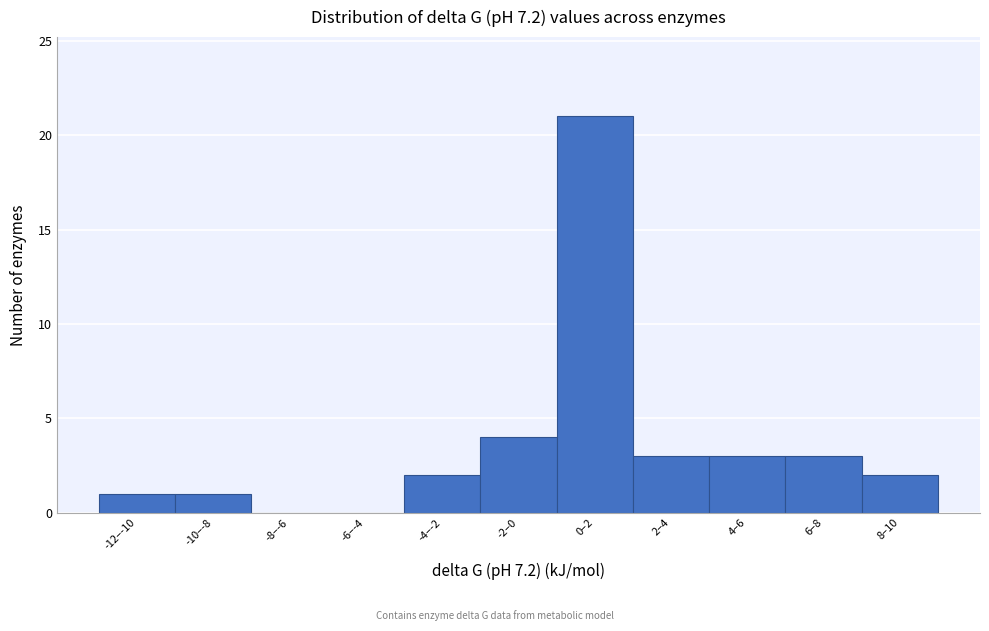

Reading right to left, what are all the values shown in this chart?

8–10=2	6–8=3	4–6=3	2–4=3	0–2=21	-2–0=4	-4–-2=2	-6–-4=0	-8–-6=0	-10–-8=1	-12–-10=1